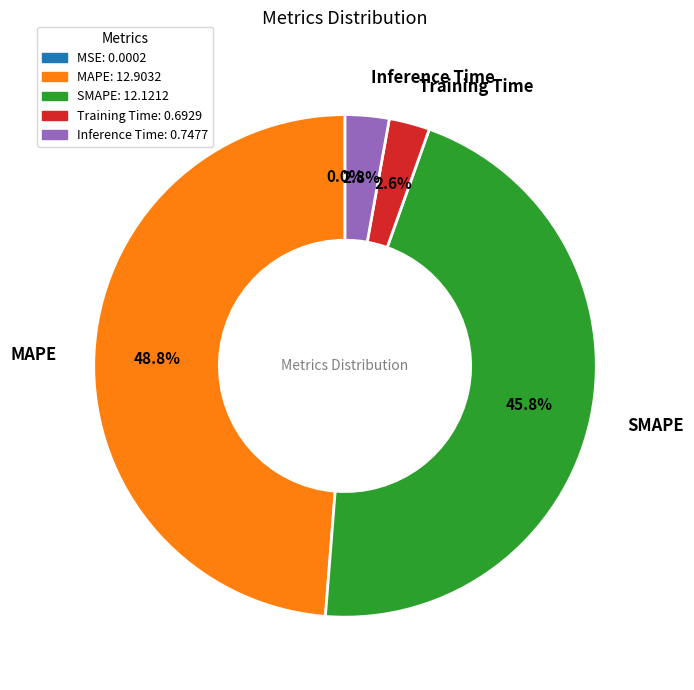

What percentage is the Inference Time slice, to the nearest percent?

3%